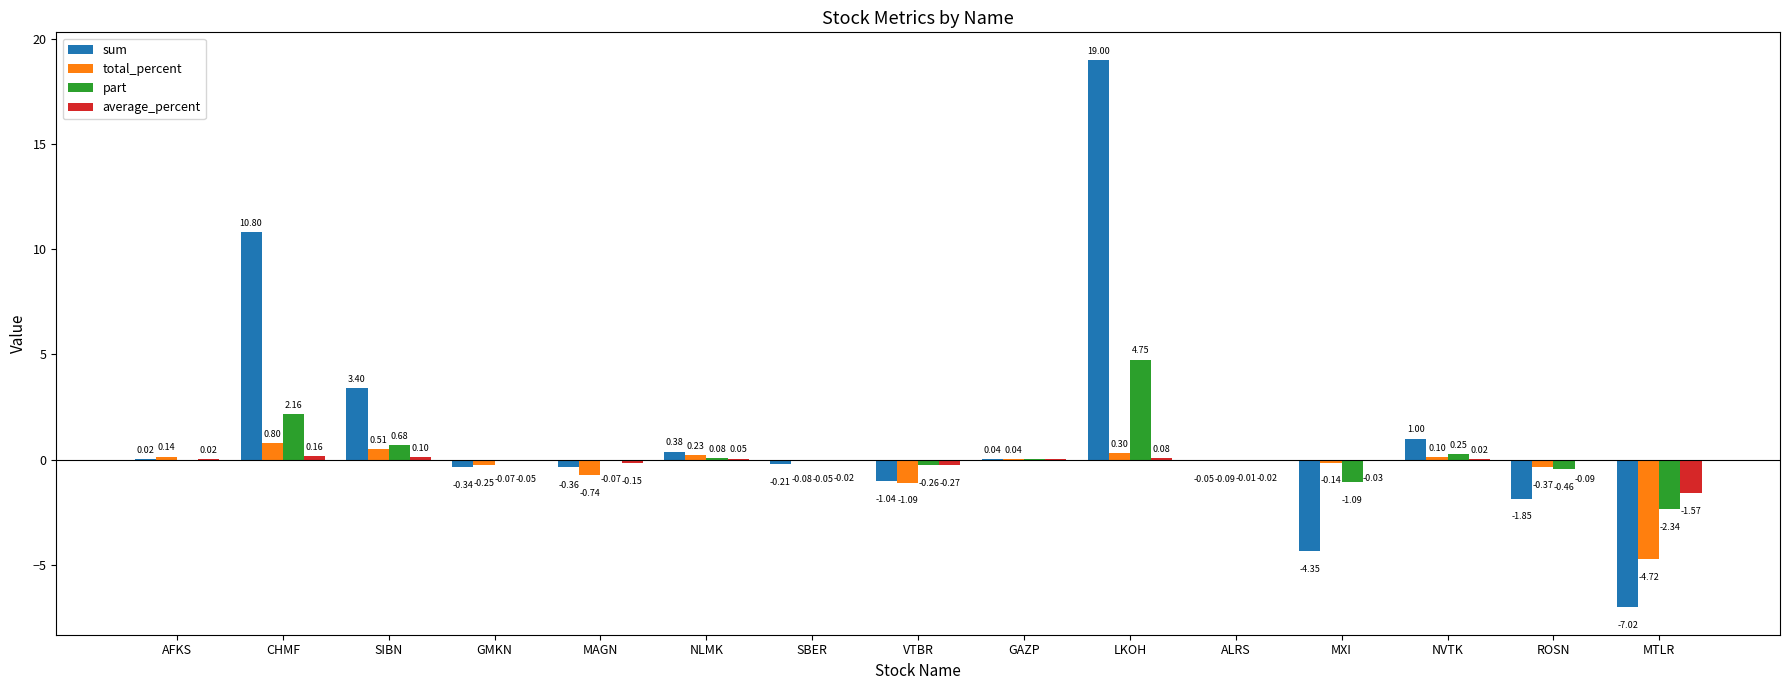

What is the total value across all series at CHMF?

13.9